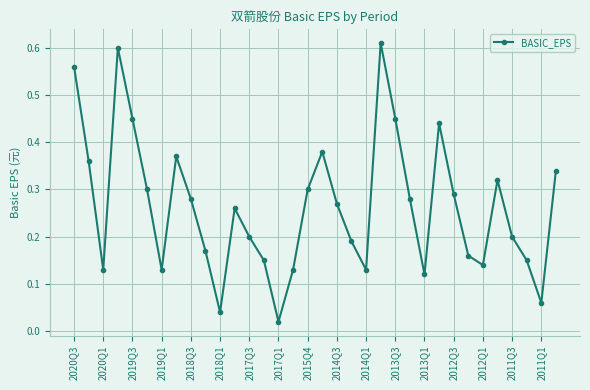

How many interior local peaks (higher than both neighbors) does the data have?

7